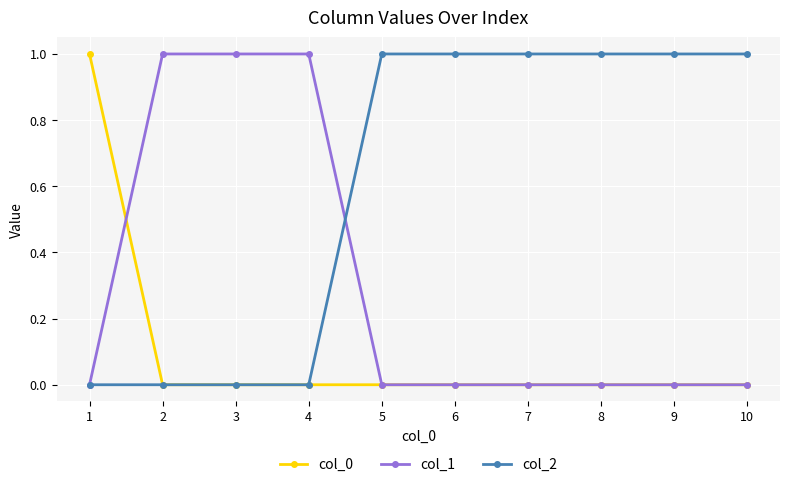

What is the difference between the col_2 values at 6 and 4?

1